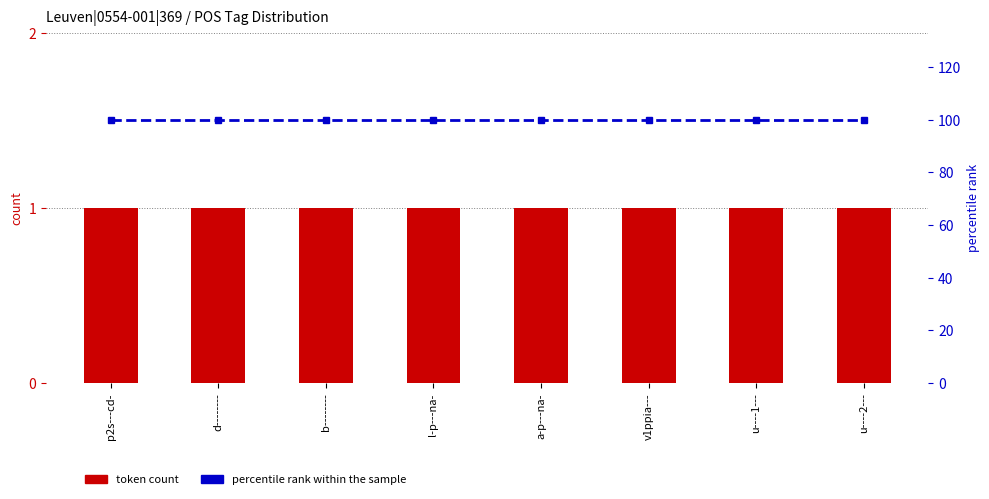

Rank the series by their maximum value, from highest to lowest.

percentile rank within the sample, token count